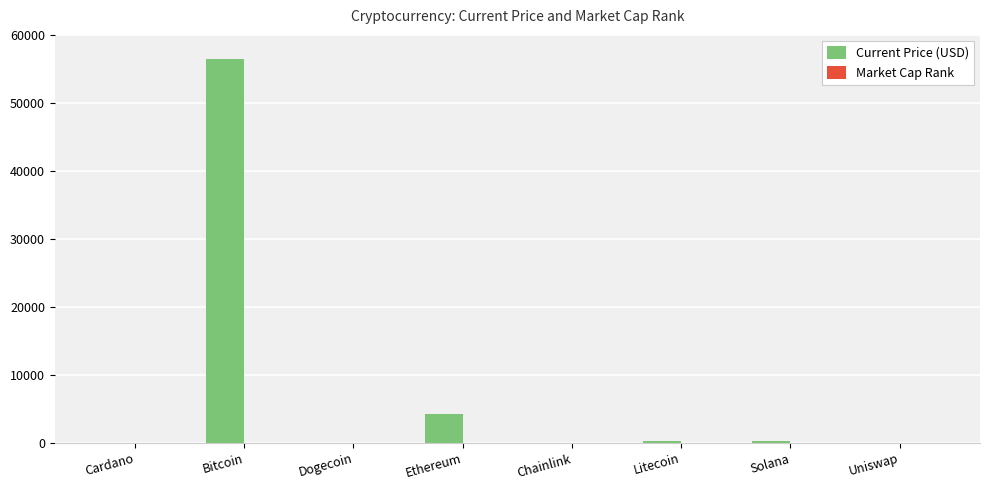

Is it true that Current Price (USD) equals 56420.0 at Bitcoin?

True